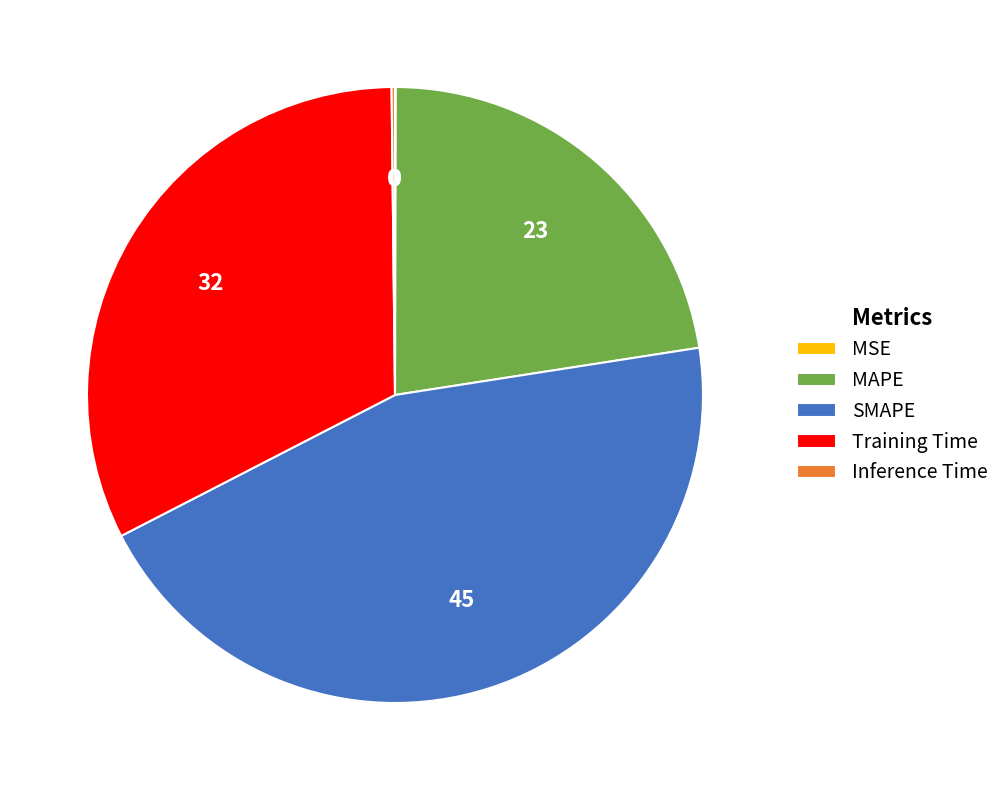

Which slice is the largest?

SMAPE